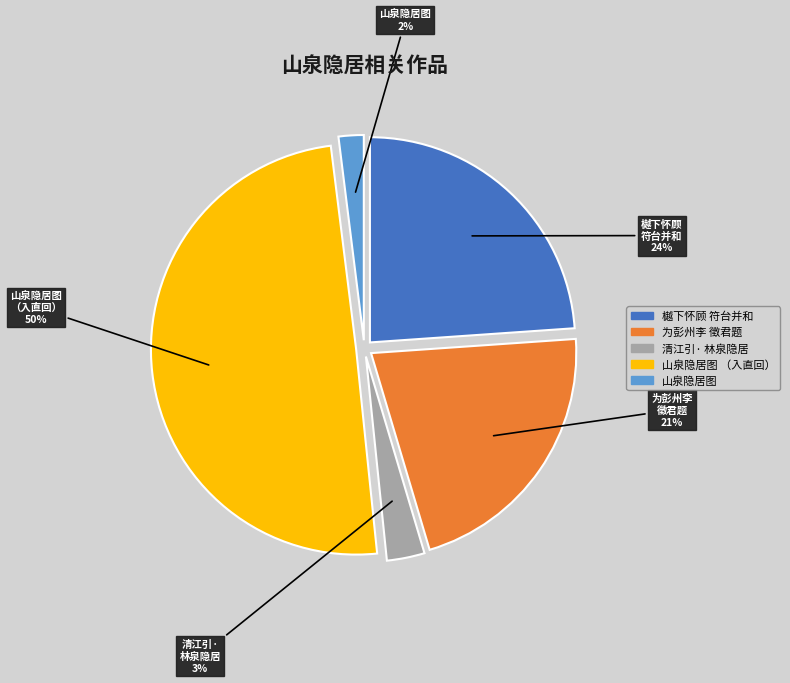

Do 山泉隐居图 （入直回） and 山泉隐居图 together represent more than half of the pie?

Yes